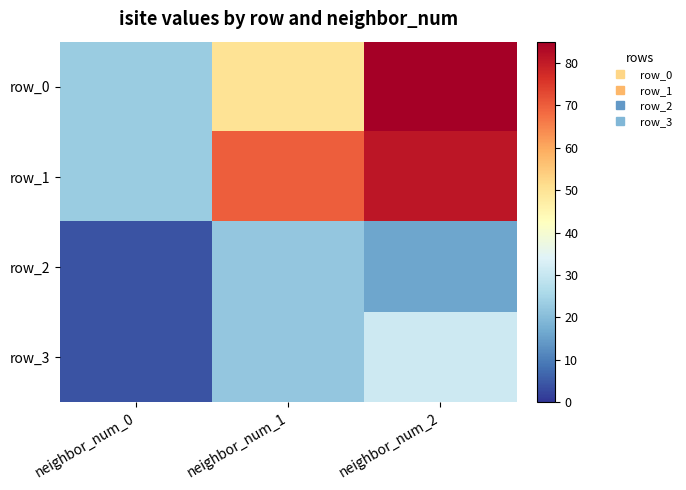

Read the row_0 value at neighbor_num_0.

23